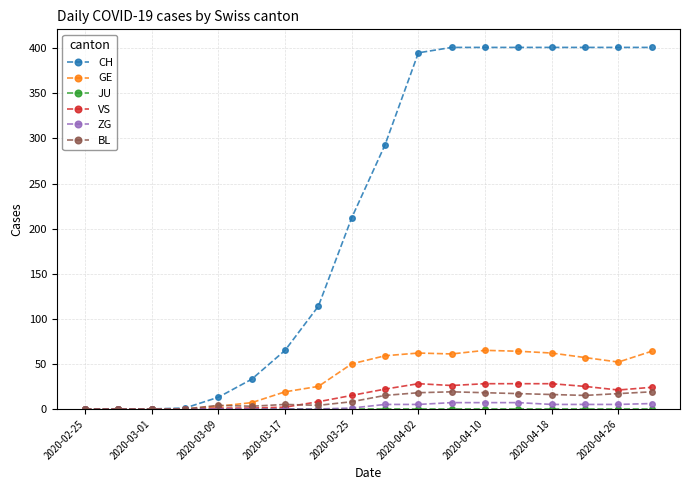

Which series has the widest spread of values?

CH